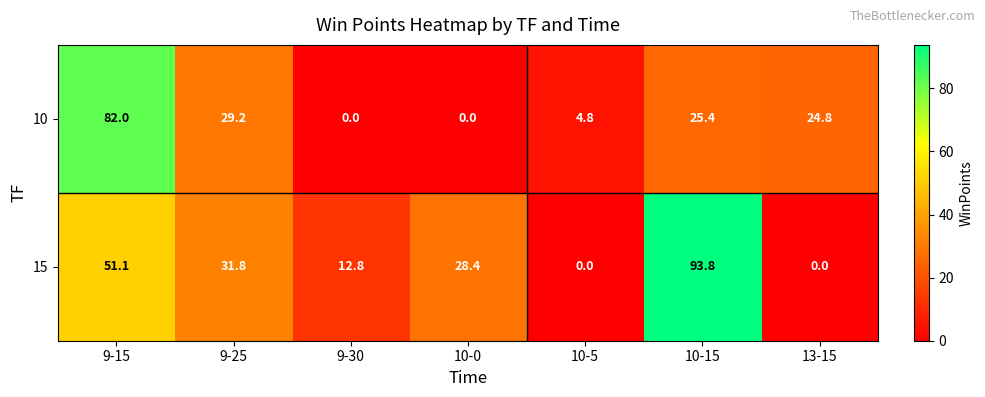

What is the total value across all series at 9-25?

61.0